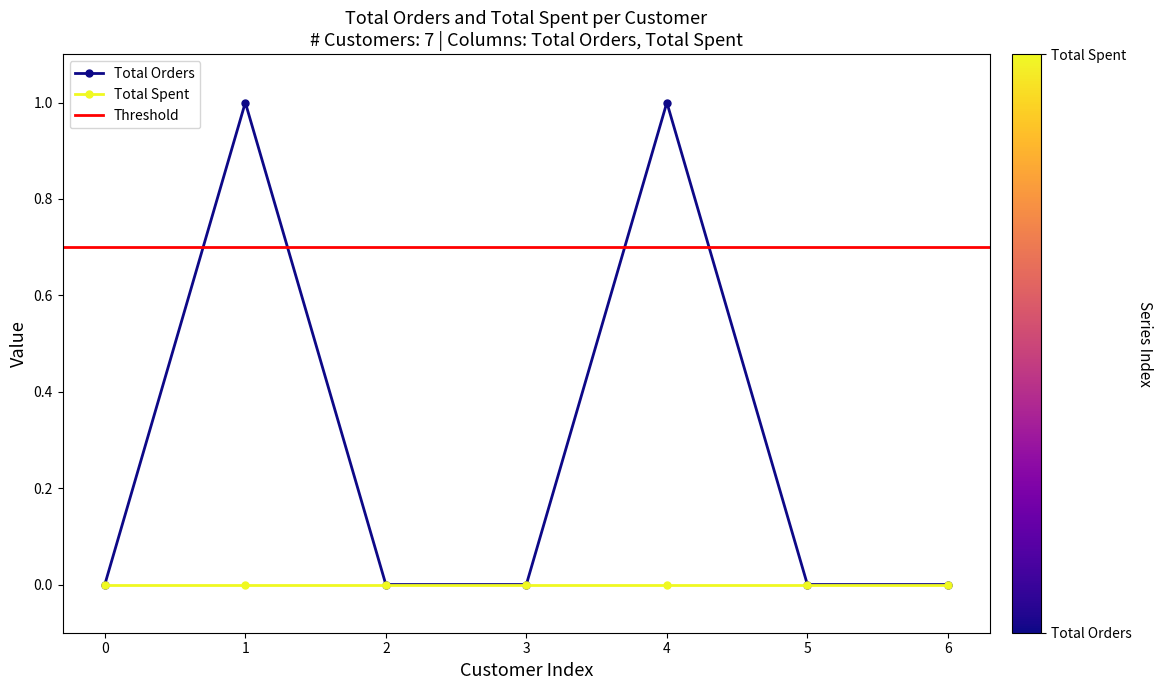

True or false: Total Orders has more than 1 interior local peaks.

True